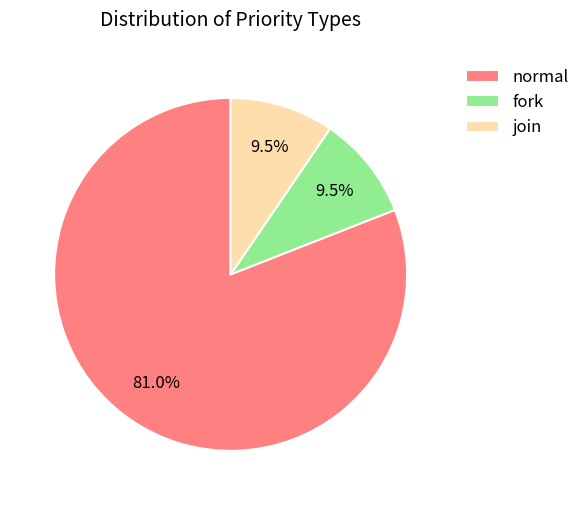

Is there any slice that represents more than half of the pie?

Yes